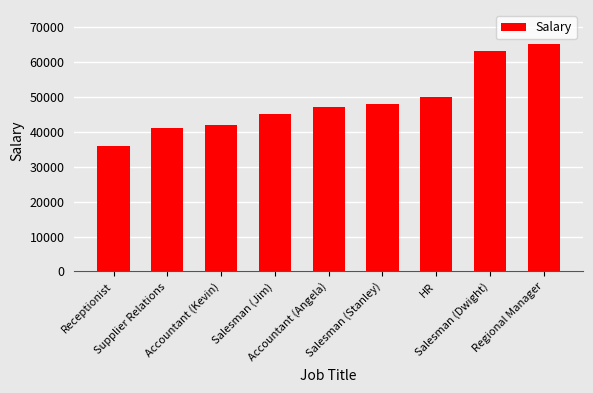

Rank the categories by value from lowest to highest.

Receptionist, Supplier Relations, Accountant (Kevin), Salesman (Jim), Accountant (Angela), Salesman (Stanley), HR, Salesman (Dwight), Regional Manager